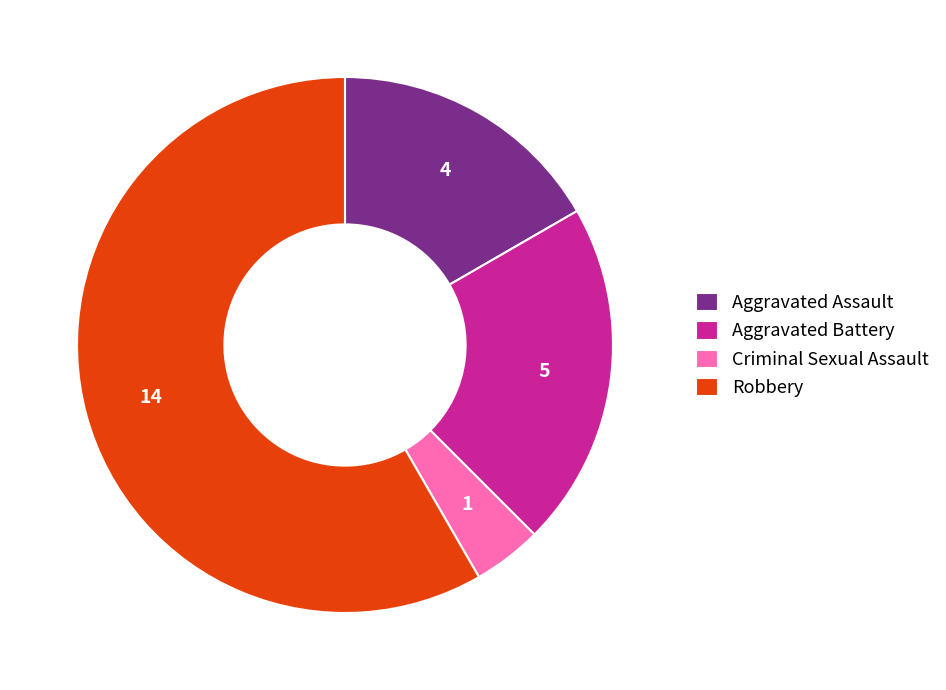

Which category has the biggest portion of the pie?

Robbery